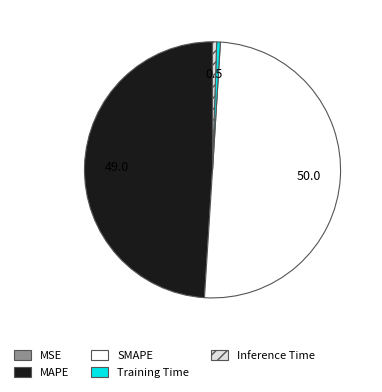

Which category accounts for the majority?

SMAPE